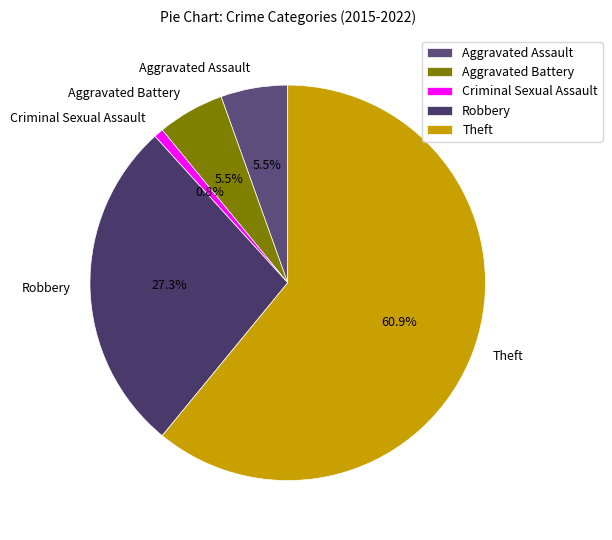

Is there a majority slice in this chart?

Yes